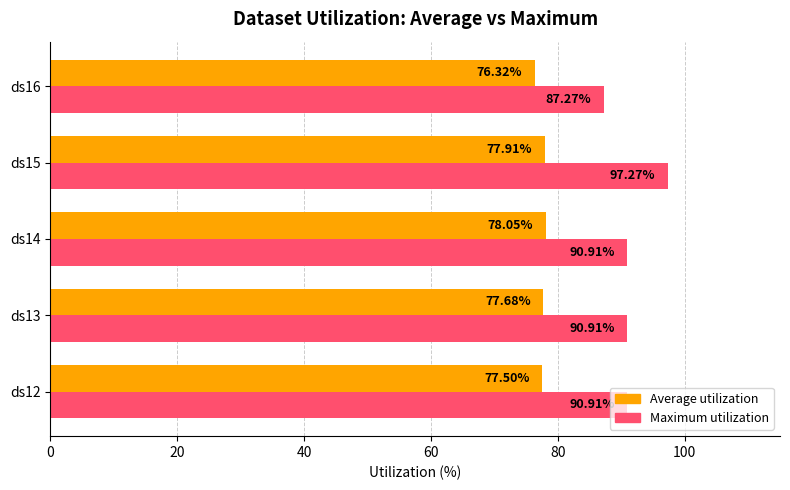

What is the sum of the Average utilization values at ds12 and ds13?

155.2